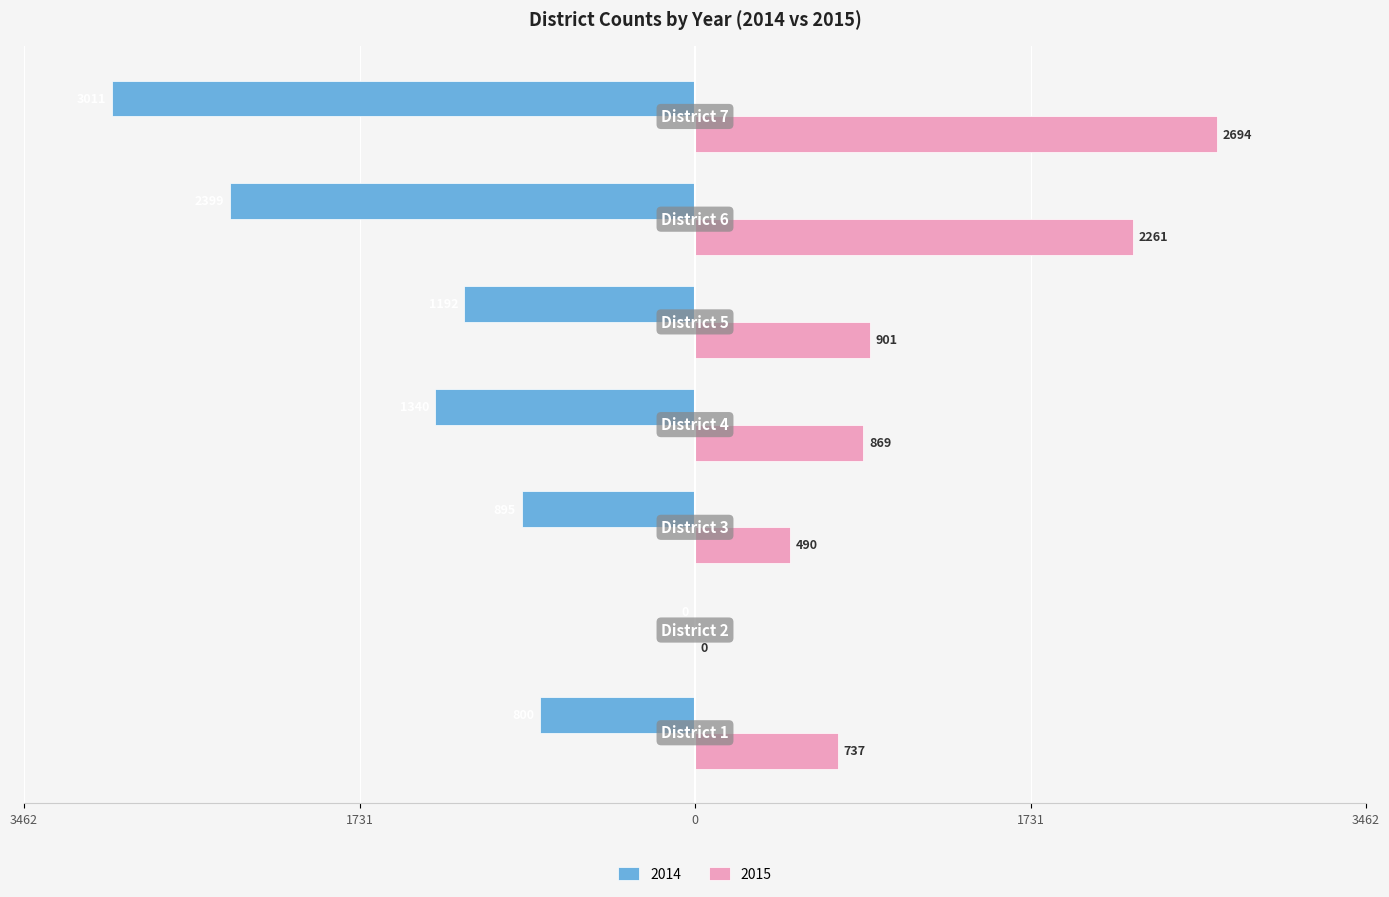

At which label does 2015 first exceed 869?

District 5